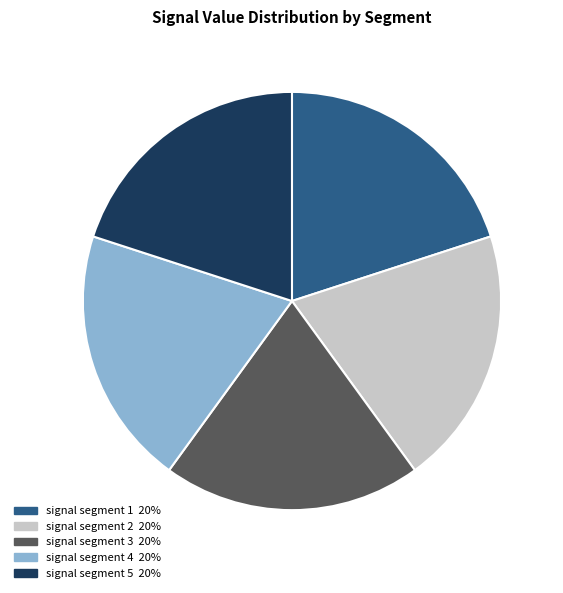

What is the ratio of the value at signal segment 4 to the value at signal segment 2?

1.0